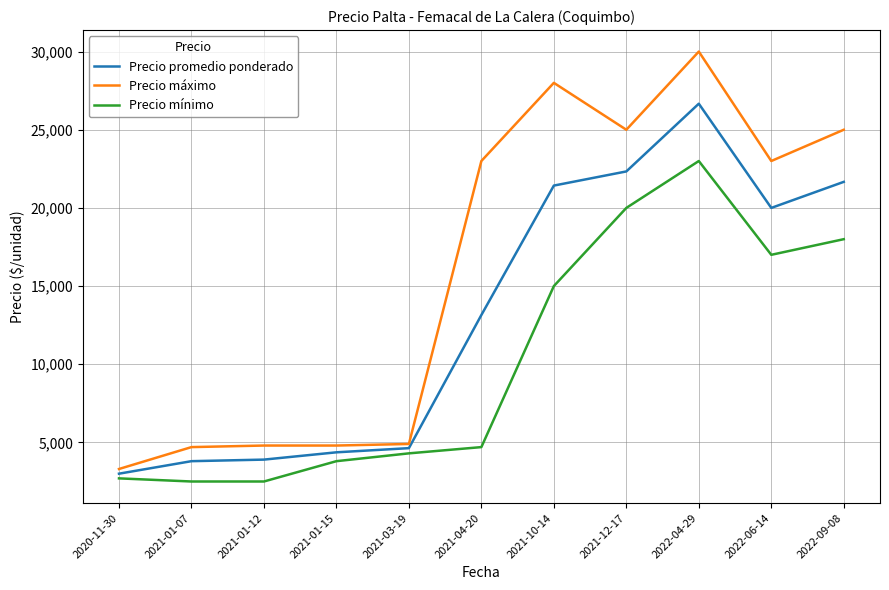

True or false: Precio promedio ponderado has a value of 7266.7 at 2021-12-17.

False